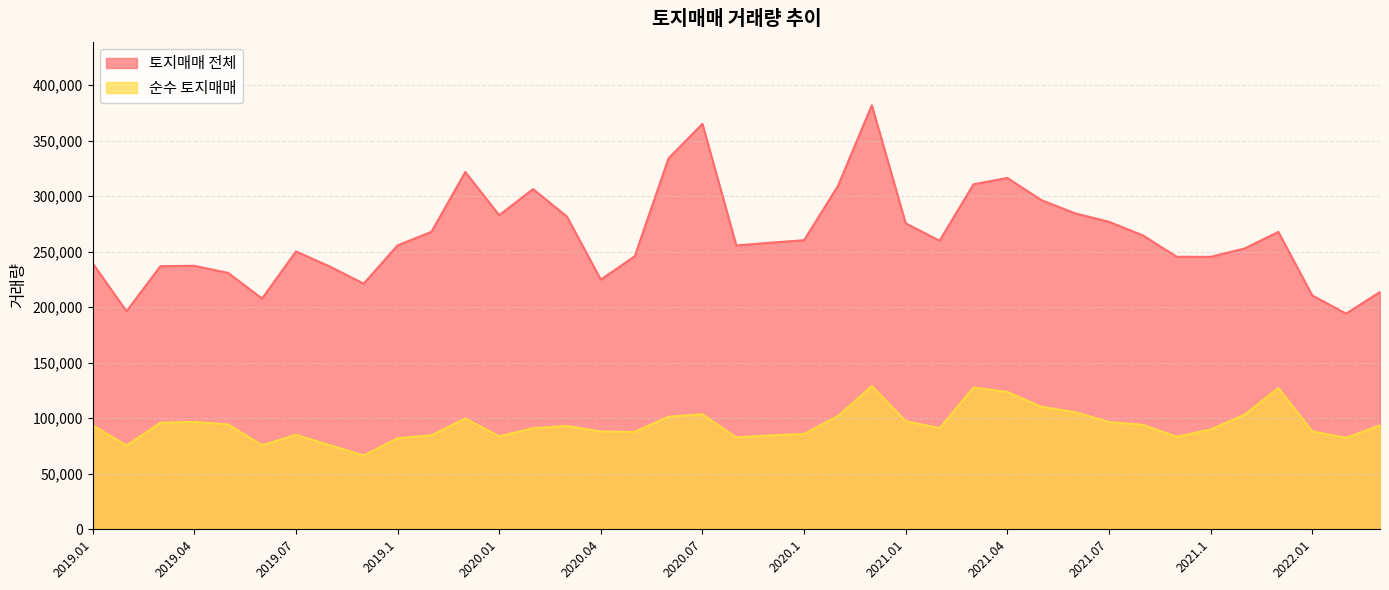

What is the value of the 순수 토지매매 point at the 35th from the left?

103039